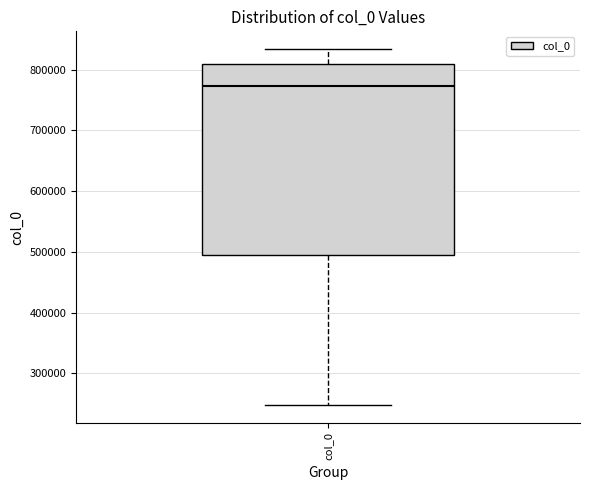

Read this box plot against the y-axis: the position of the median line, the range covered by the box, and the ends of both whiskers. The values are not printed on the chart, so give them approximately, as read against the axis.

median 770000, box 500000 to 810000, whiskers 250000 to 830000